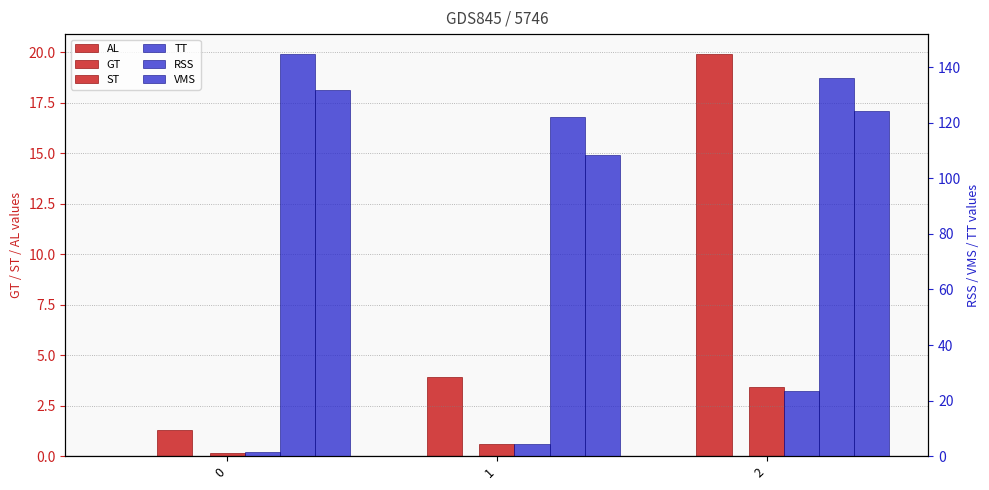

Where is GT nearest to the value 10?

1